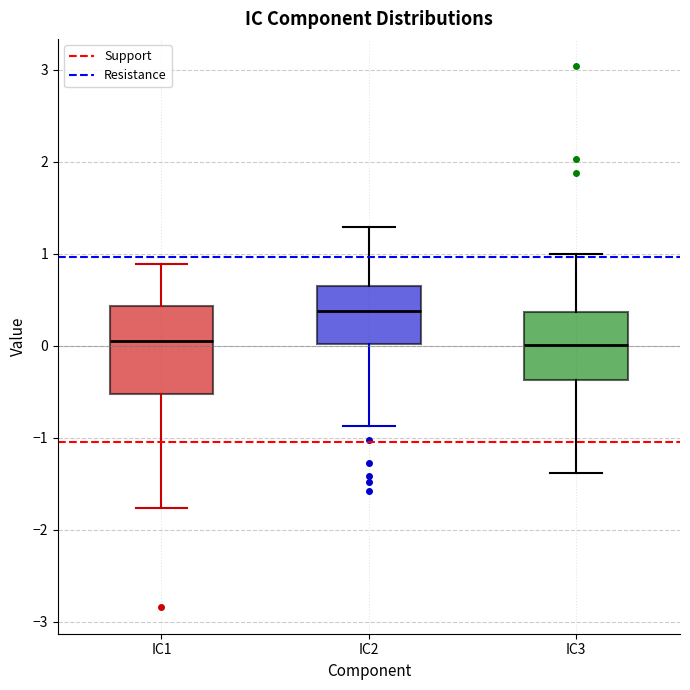

Reading left to right, transcribe this box plot: for each box, give where its median line is, the range the box spans, and where its two whiskers end, as read against the y-axis. The values are not printed on the chart, so give them approximately, as read against the axis.

IC1: median 0.1, box -0.5 to 0.4, whiskers -1.8 to 0.9
IC2: median 0.4, box 0.0 to 0.6, whiskers -0.9 to 1.3
IC3: median 0.0, box -0.4 to 0.4, whiskers -1.4 to 1.0